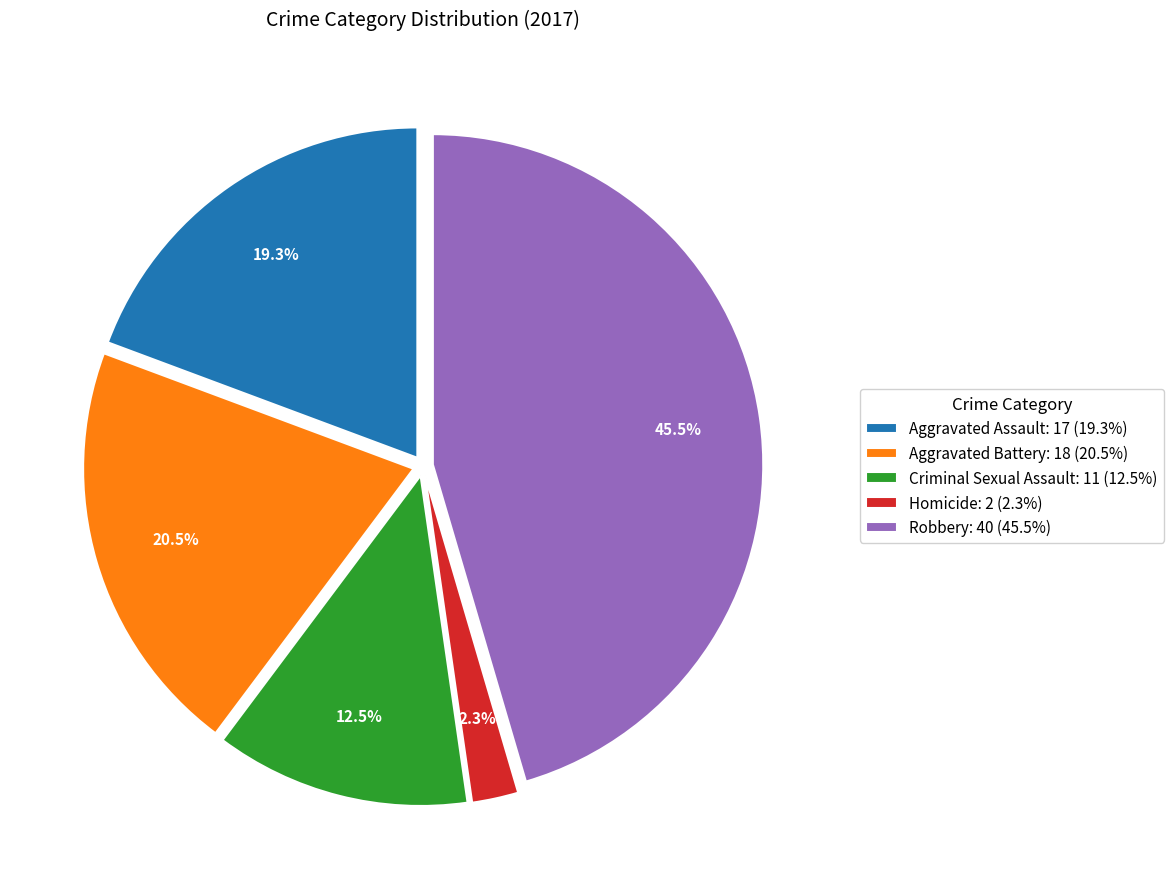

To the nearest percent, what is the combined percentage of Criminal Sexual Assault and Aggravated Battery?

33%